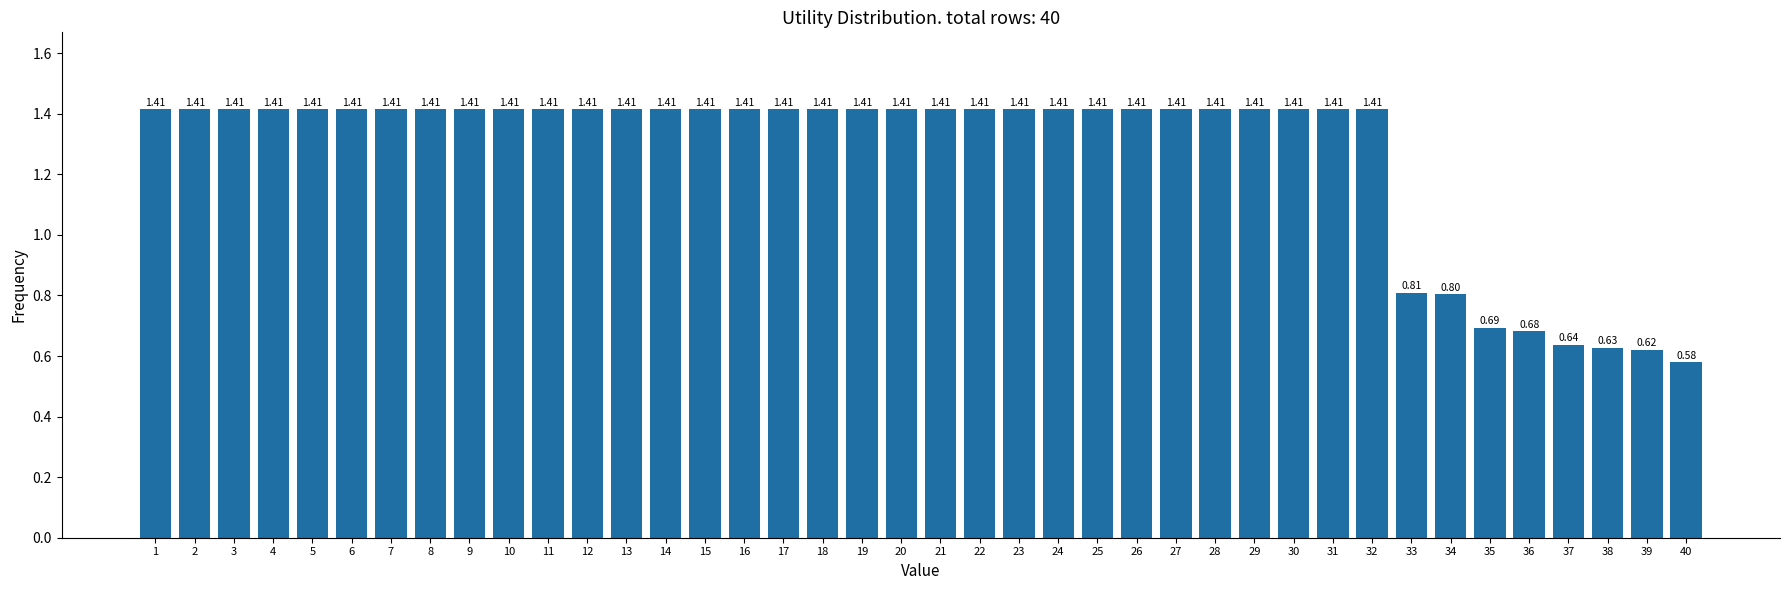

What is the difference between the values at 38 and 26?

0.8